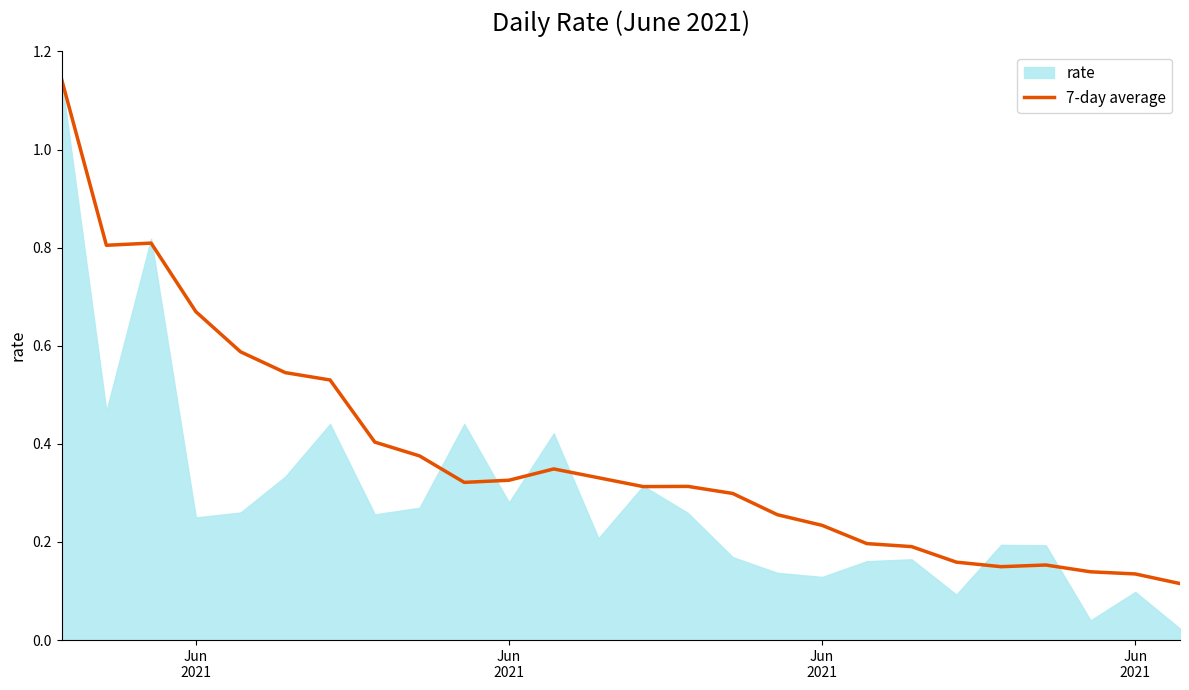

How many lines are shown in the chart?

1